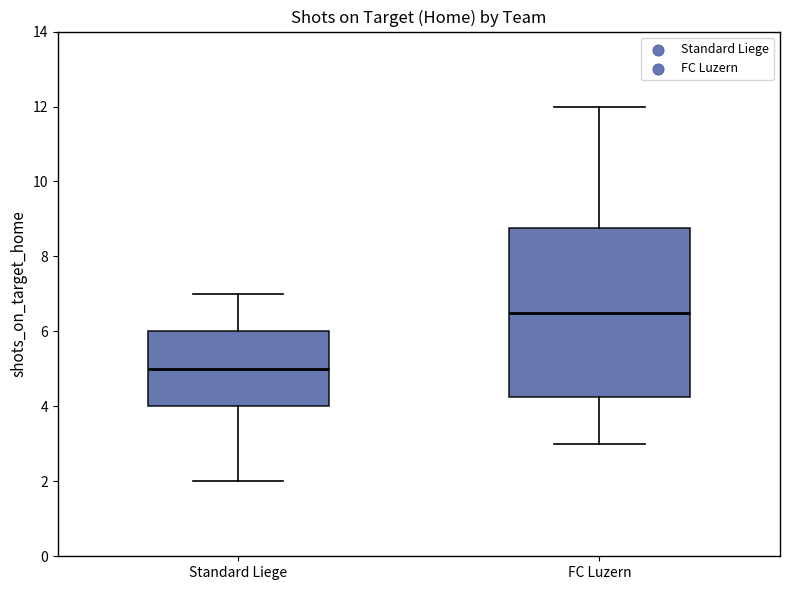

Comparing the boxes themselves (not the whiskers), which one is the tallest?

FC Luzern